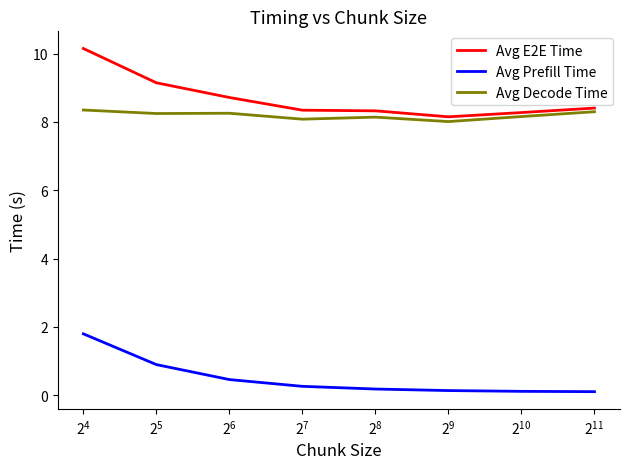

List the series in order of their peak value, highest first.

Avg E2E Time, Avg Decode Time, Avg Prefill Time